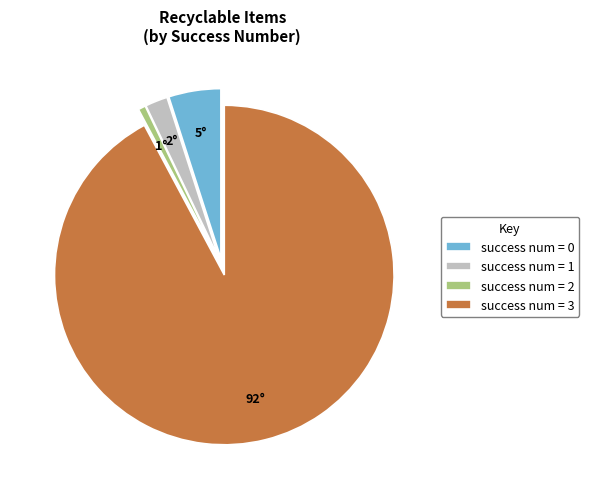

How many segments does this pie chart have?

4